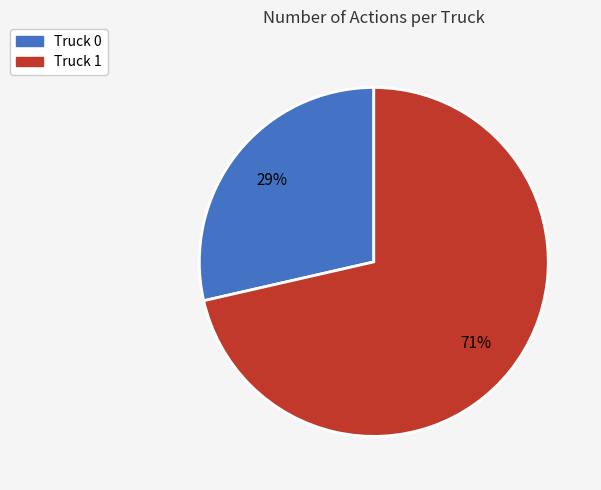

Do Truck 1 and Truck 0 together represent more than half of the pie?

Yes